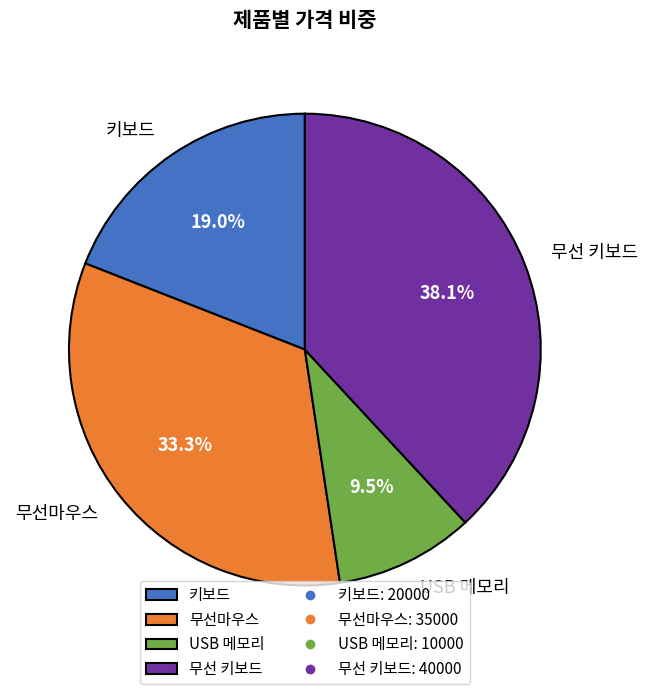

Count the number of slices in the pie.

4